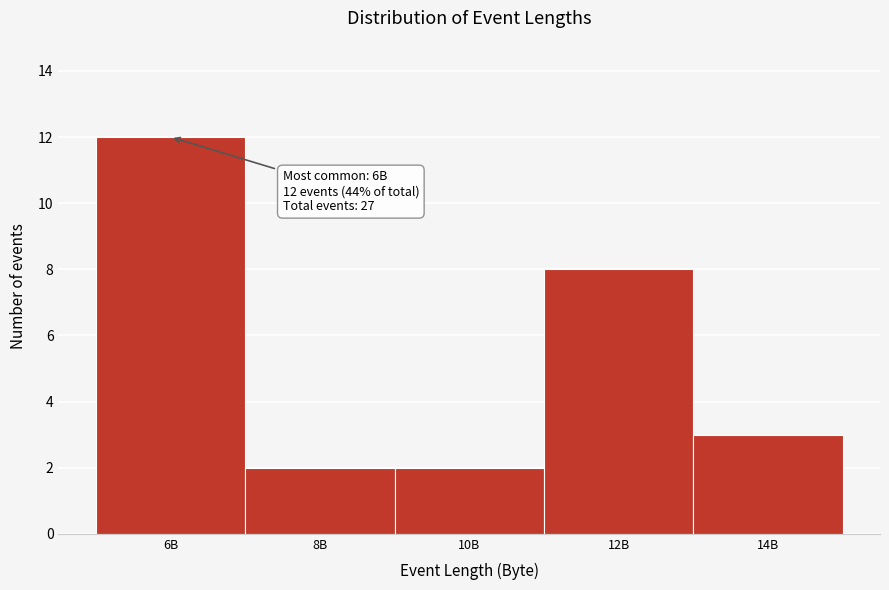

Reading left to right, extract all data points from this chart.

6B=12	8B=2	10B=2	12B=8	14B=3